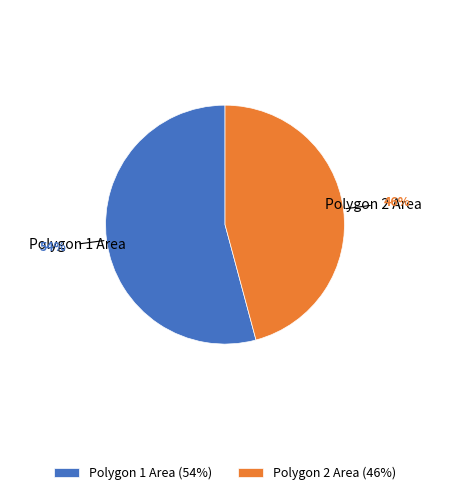

Is the sum of Polygon 2 Area and Polygon 1 Area greater than half?

Yes